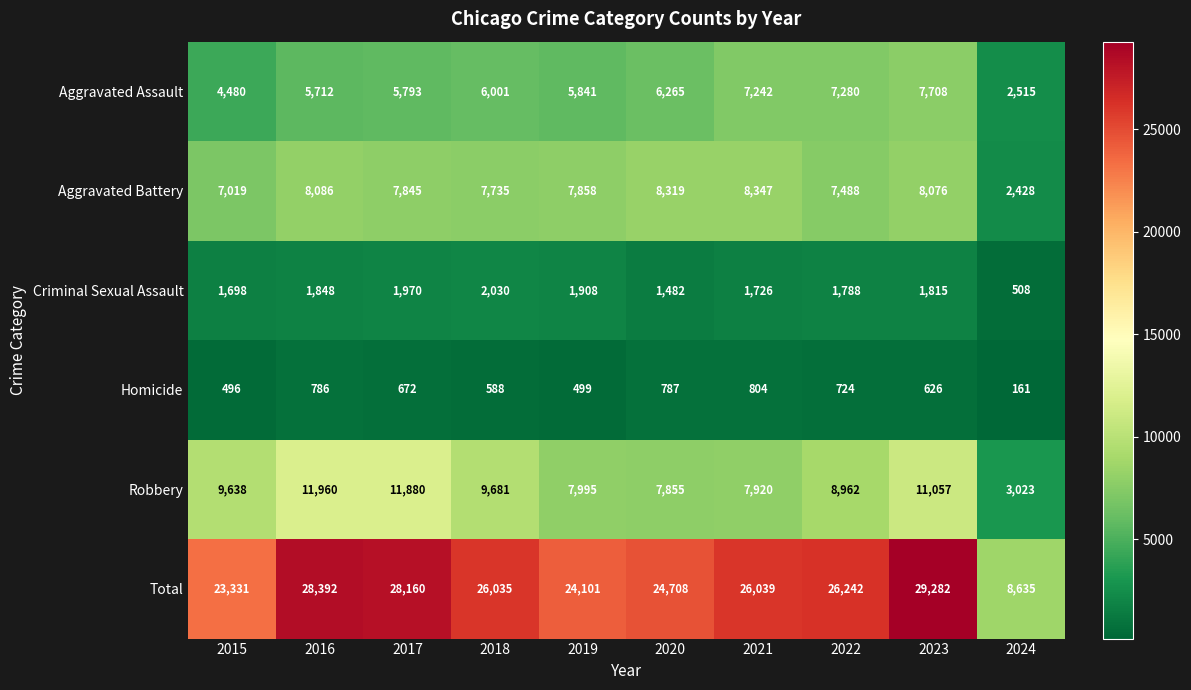

The Aggravated Assault series shows 9436 at 2018. True or false?

False